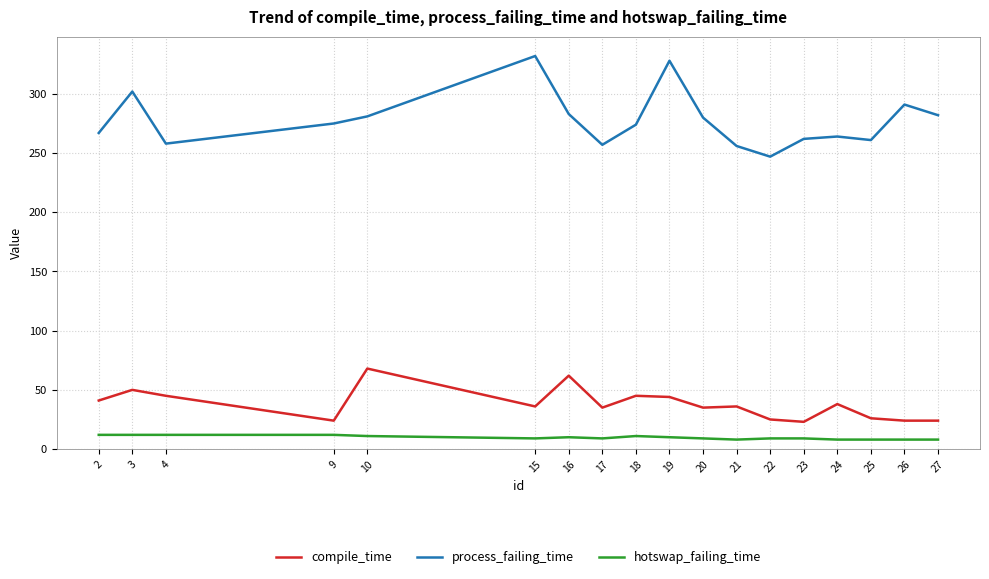

Does the chart display data point markers on the line(s)?

No